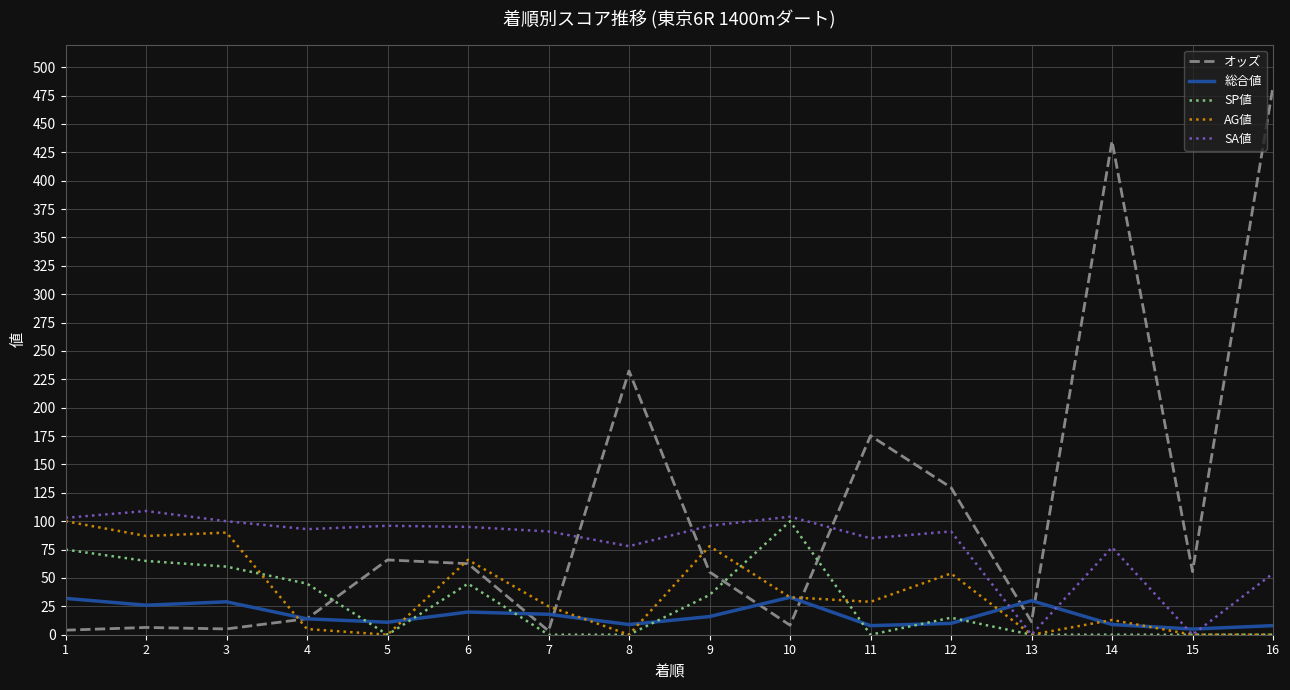

How many values in the SP値 series are below 15?

8